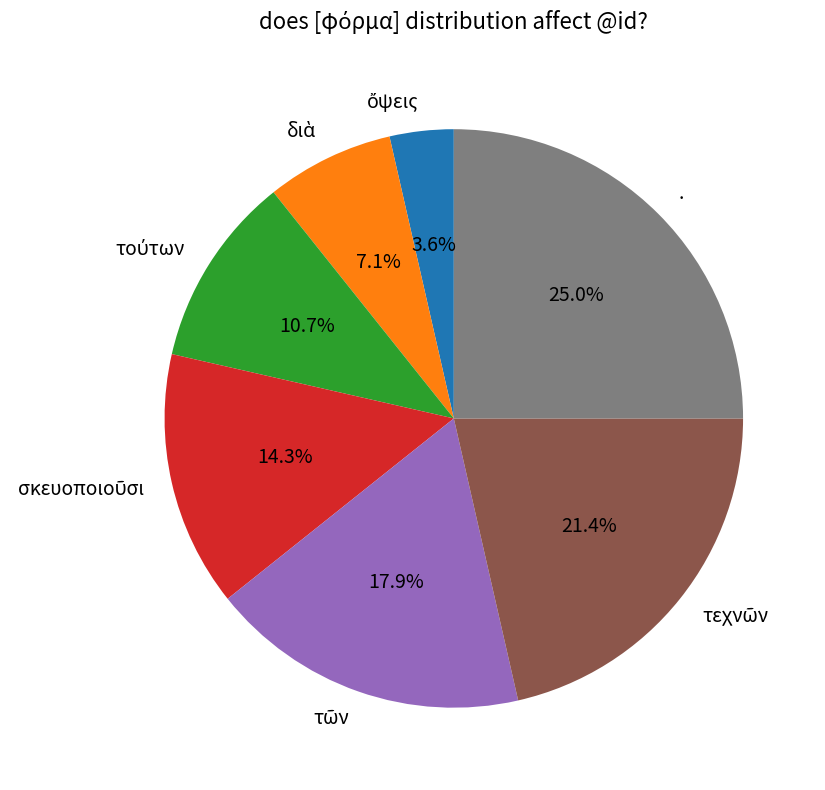

Which slice is the largest?

.